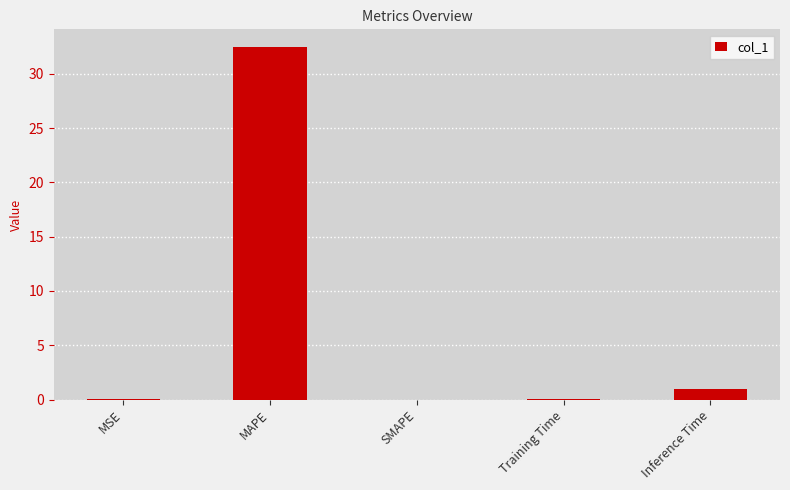

The value at MSE is 0.0. True or false?

True